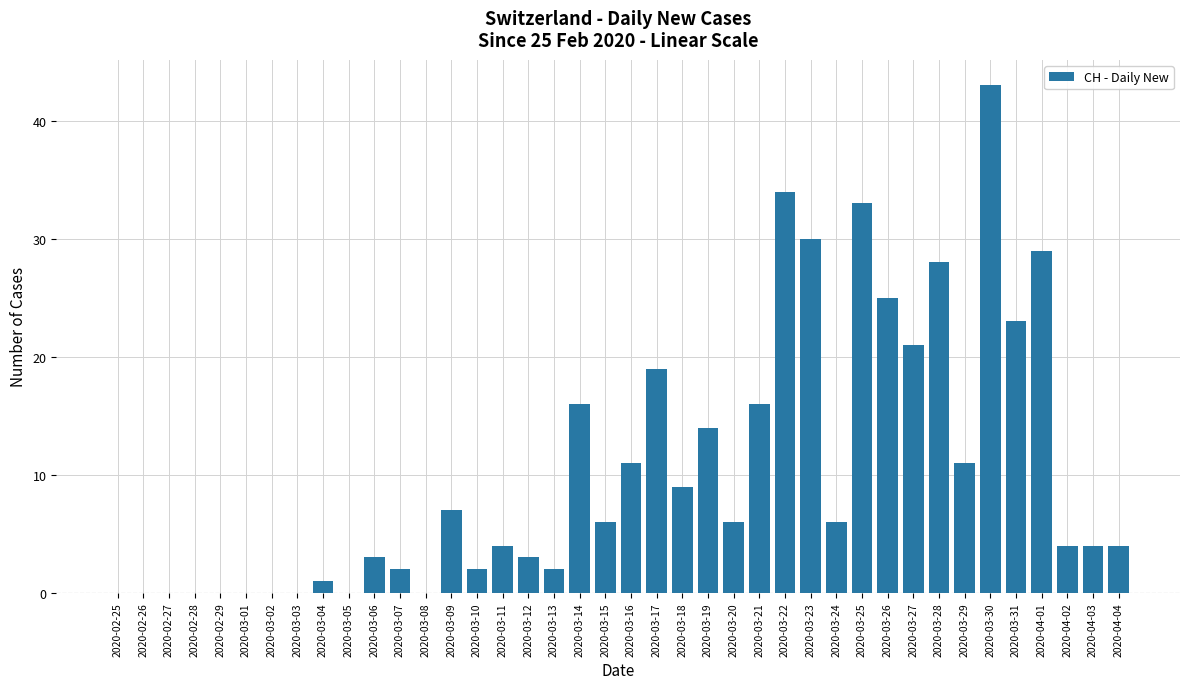

Between 2020-03-12 and 2020-03-27, which is larger?

2020-03-27